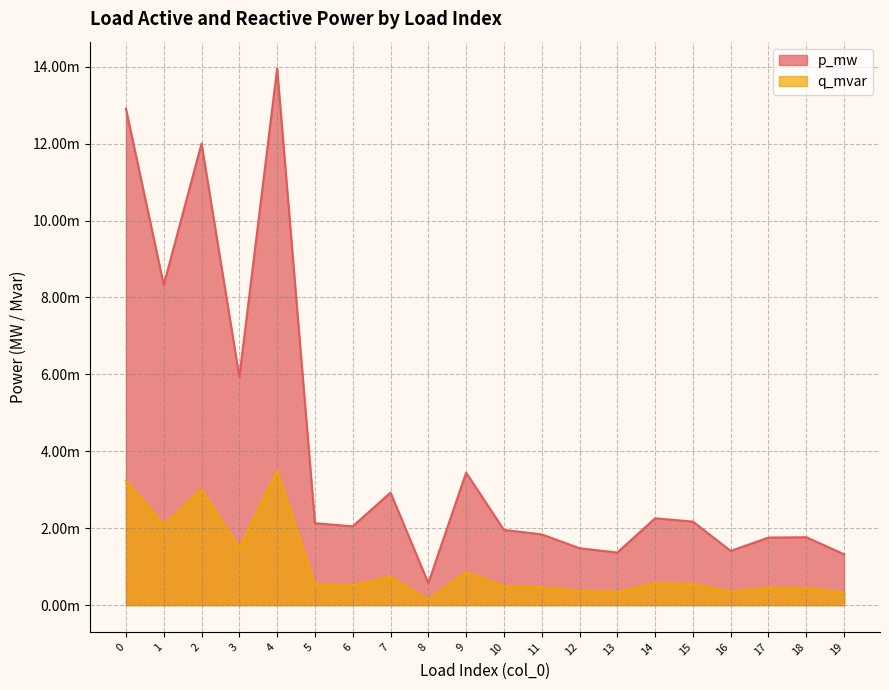

Between 13 and 15, which series saw the biggest shift?

p_mw